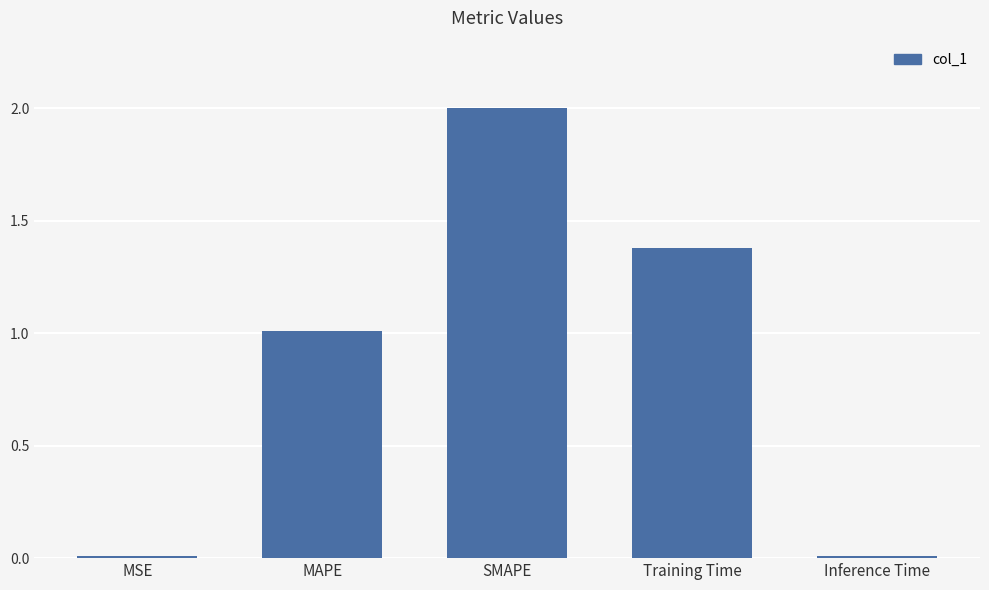

How many series are shown in this chart?

1